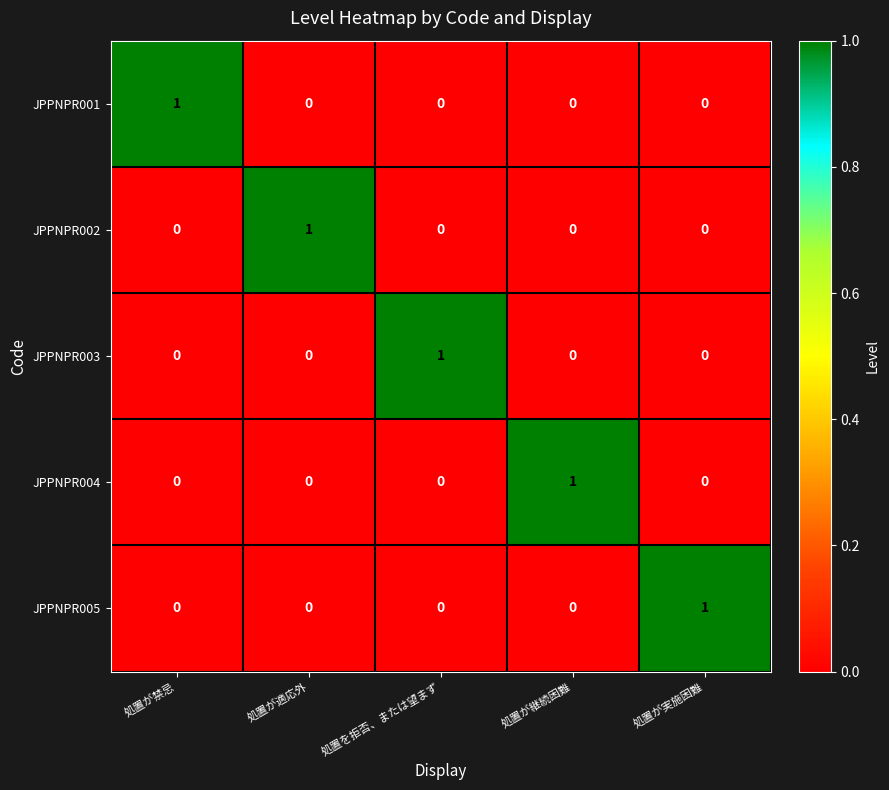

At how many categories does at least one series exceed 0?

5